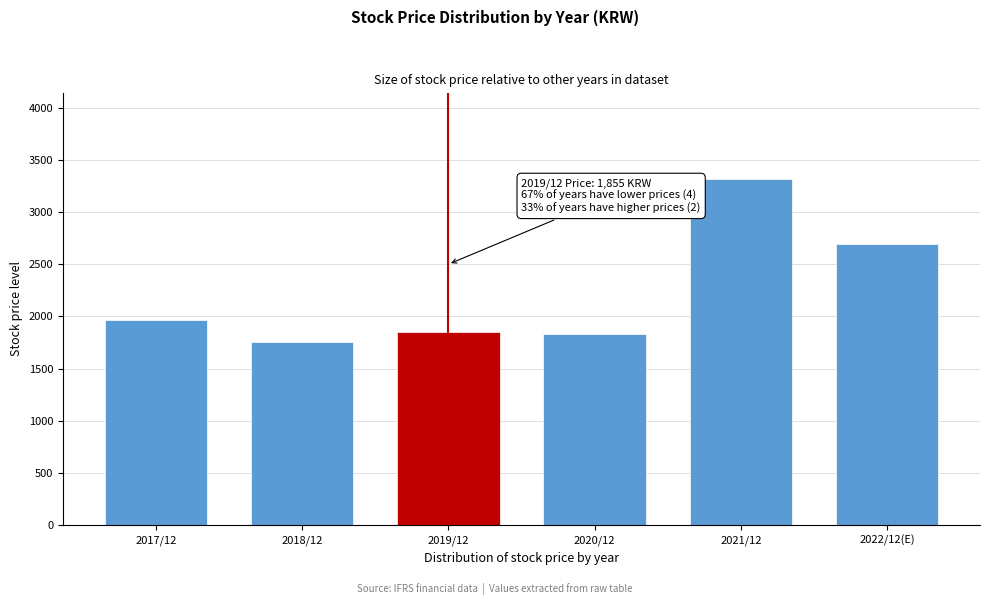

Reading left to right, what are all the values shown in this chart?

2017/12=1970	2018/12=1760	2019/12=1855	2020/12=1830	2021/12=3315	2022/12(E)=2690